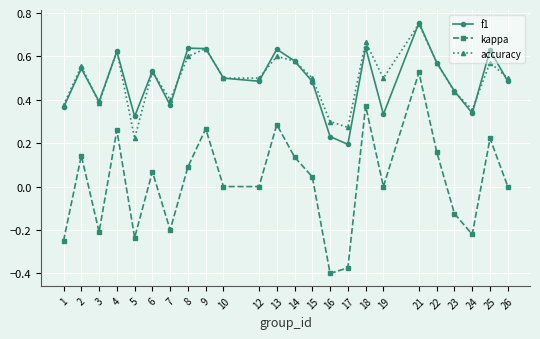

Is the value of kappa at 5 greater than the value of f1 at 16?

No